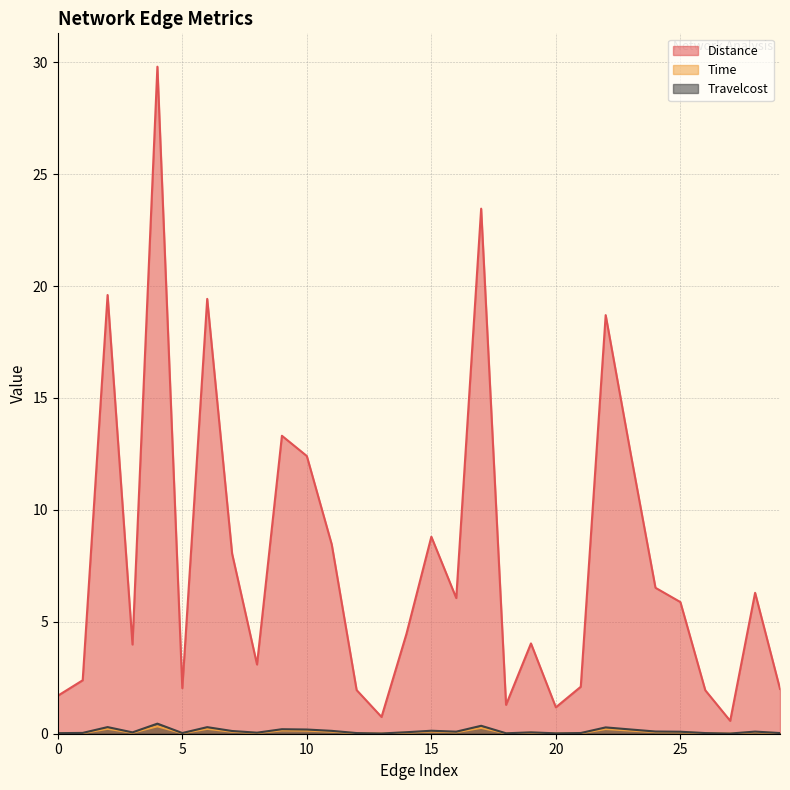

In Distance, how many points are lower than both neighbors (excluding endpoints)?

8